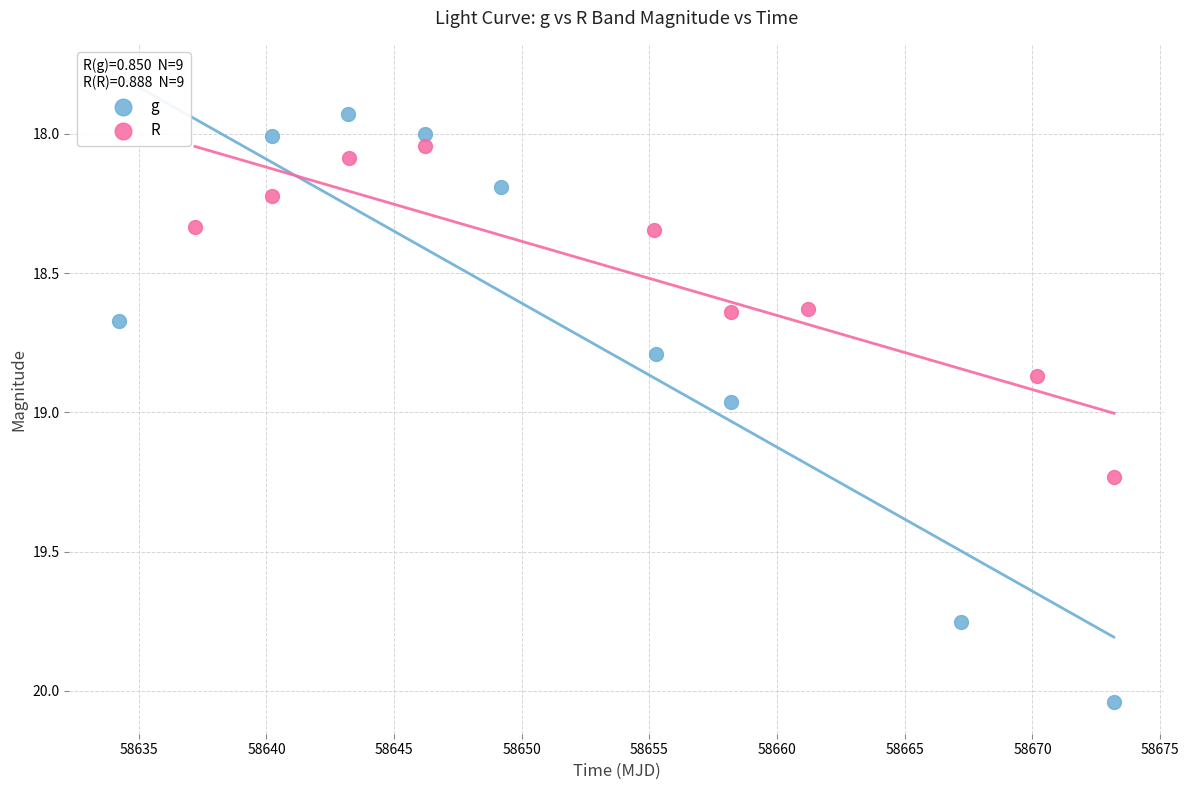

Which series has the largest Y range (max minus min)?

g